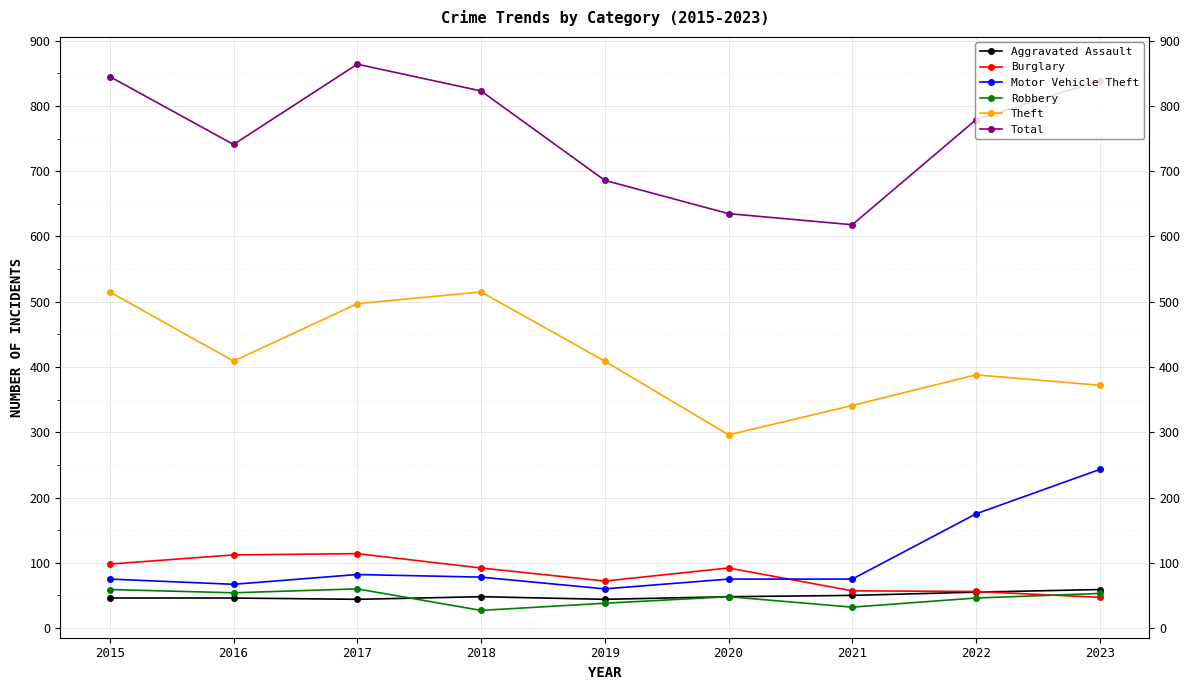

True or false: Motor Vehicle Theft and Theft intersect in this chart.

False